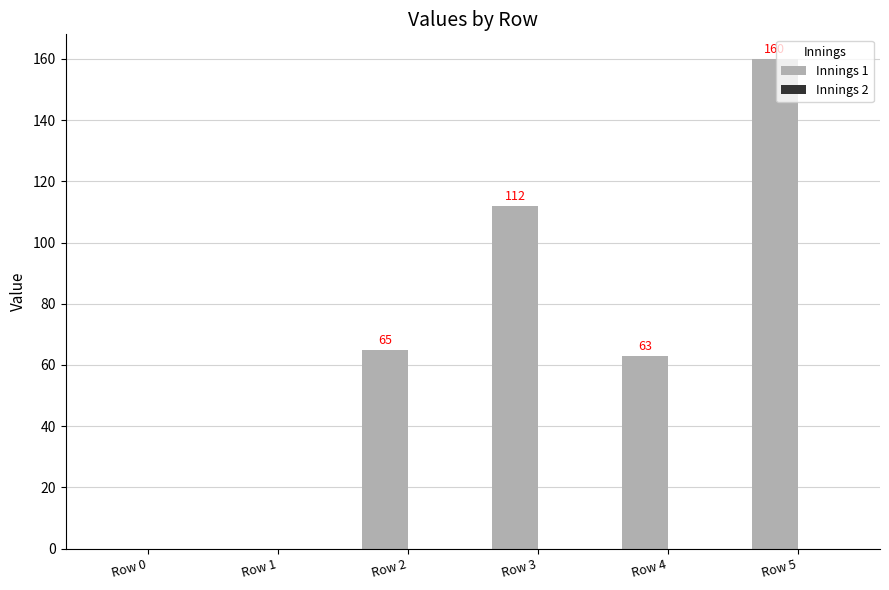

Which has a higher value, Row 2 or Row 3?

Row 3